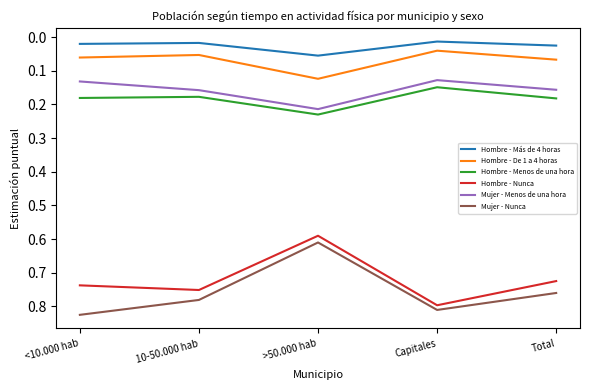

What is the sum of the Hombre - Nunca values at >50.000 hab and Total?

1.3